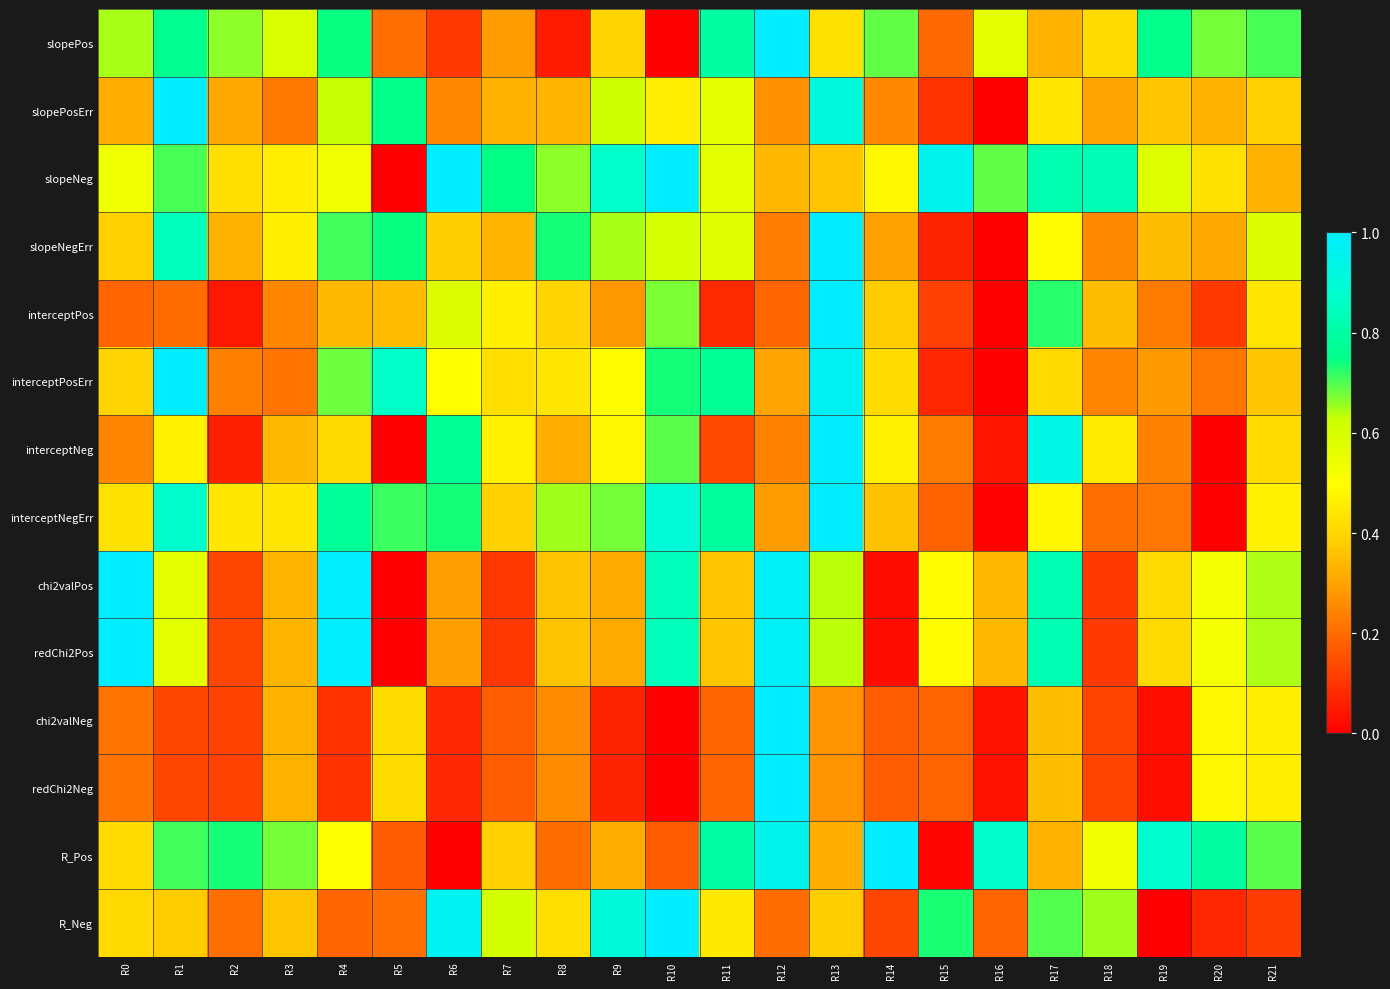

What is the spread (max minus min) of values at R17?

0.6